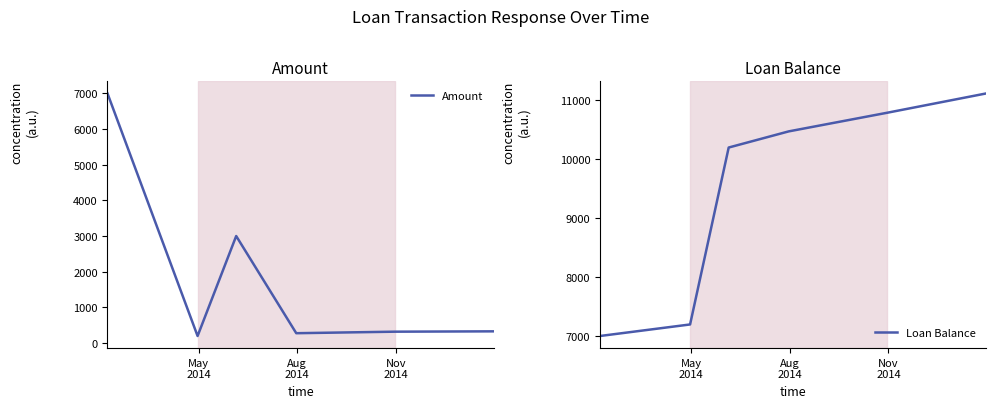

Reading left to right, transcribe all the data shown in this chart.

Amount: 7000.0	195.6	3000.0	273.9	316.7	326.2
Loan Balance: 7000.0	7195.6	10195.6	10469.5	10786.1	11112.4